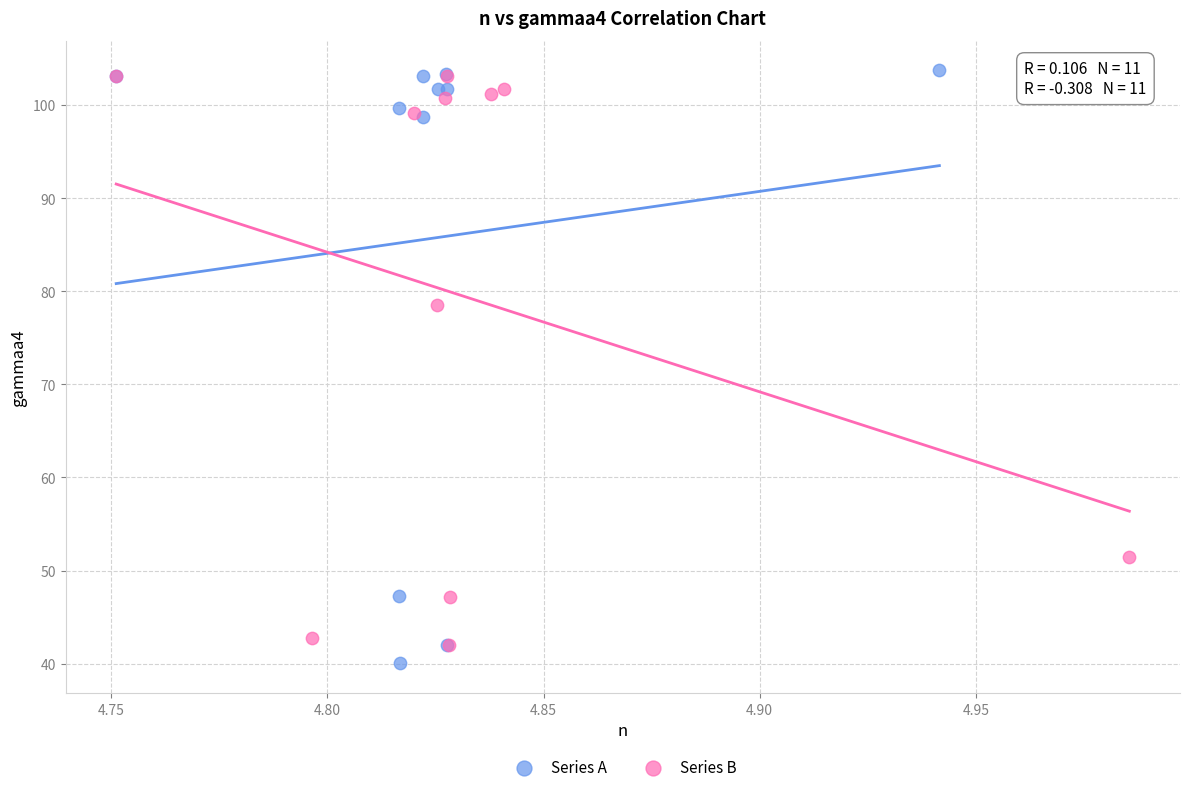

What are all the series names shown in the legend?

Series A, Series B